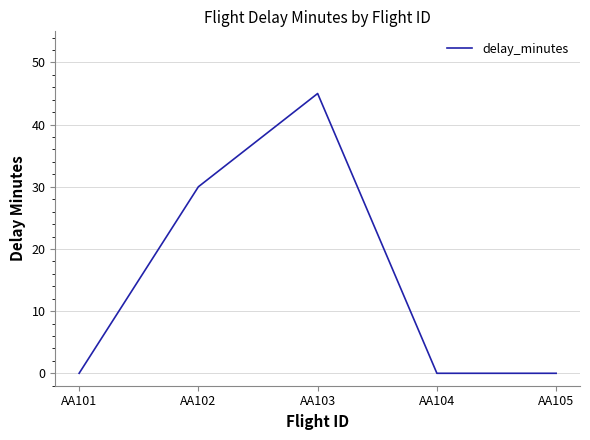

Is it true that the value at AA105 is 0?

True